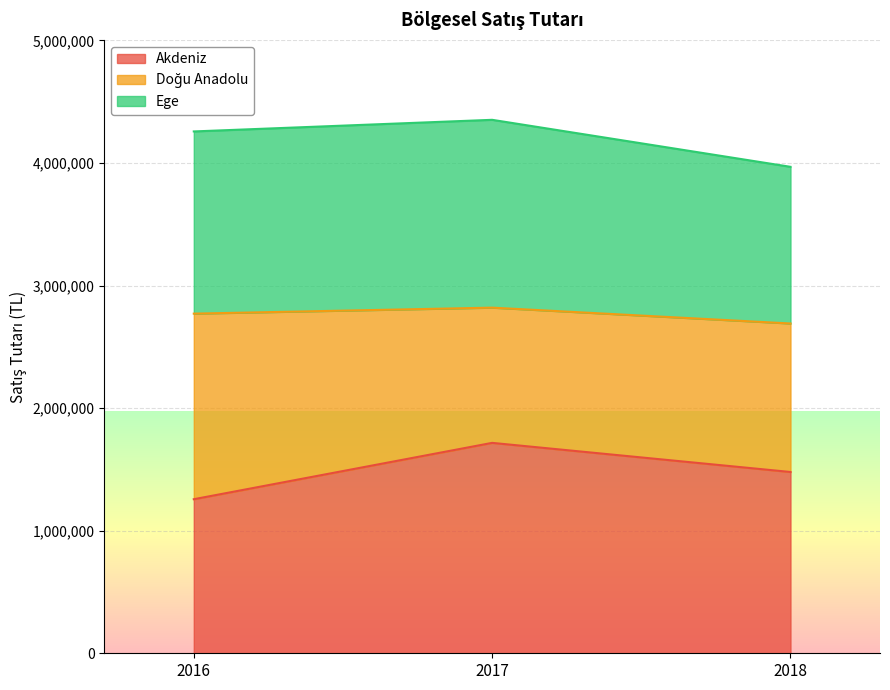

Which label corresponds to the smallest value in the chart?

2016